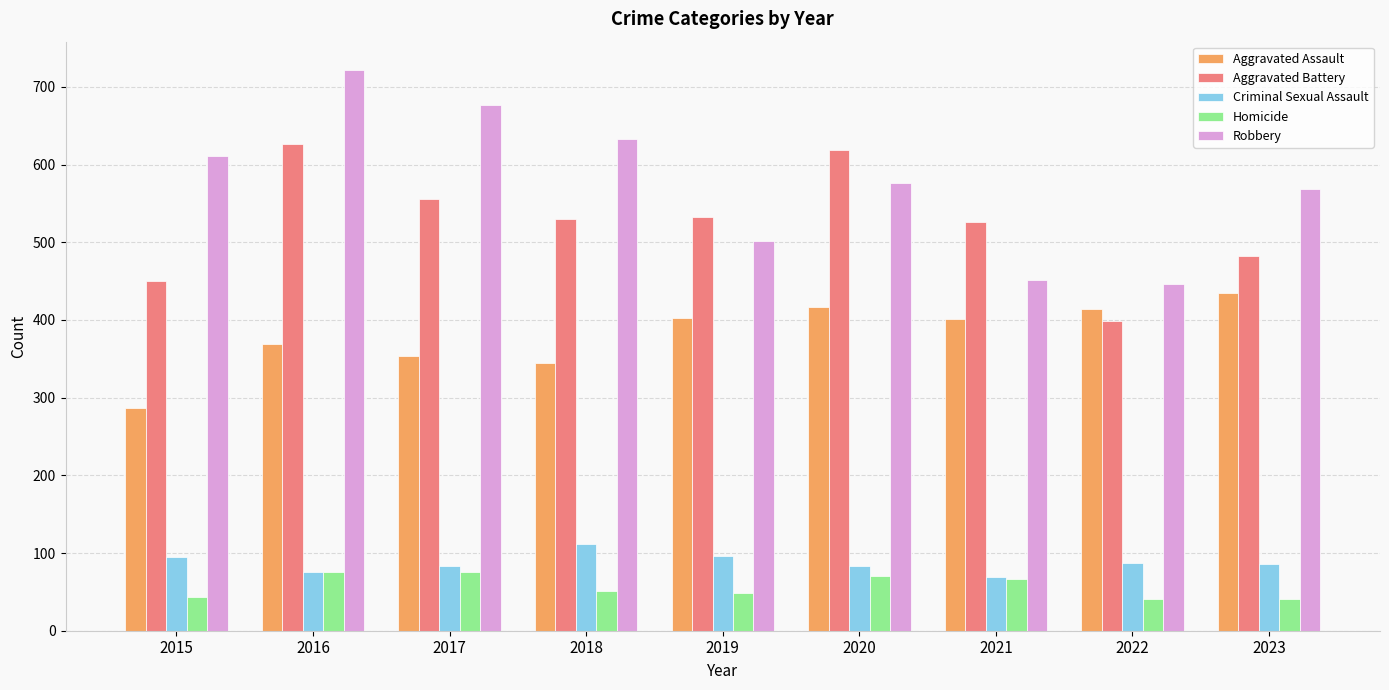

Which series changed the most between 2017 and 2021?

Robbery